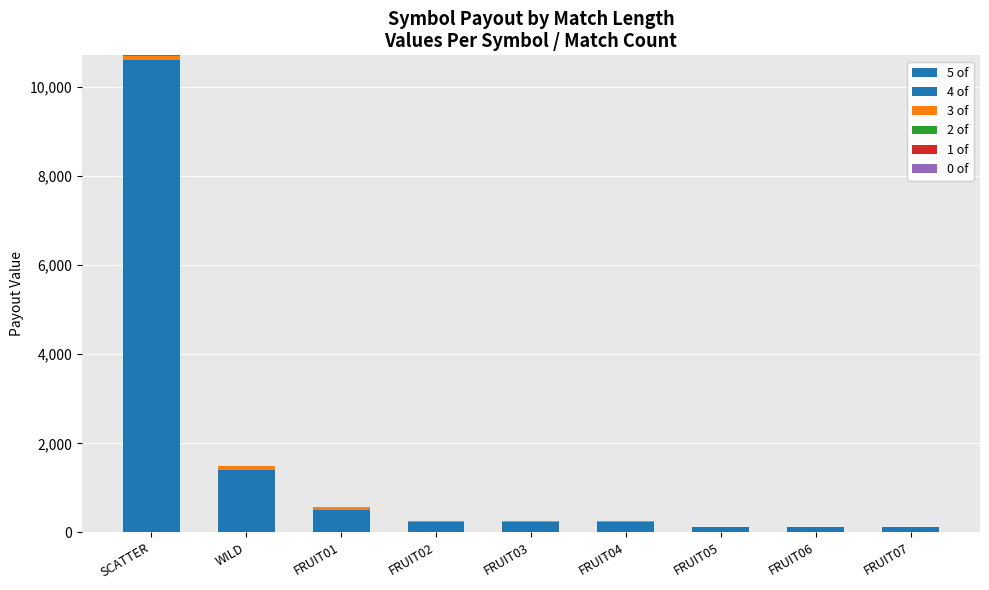

What is the label of the 6th bar from the right?

FRUIT02